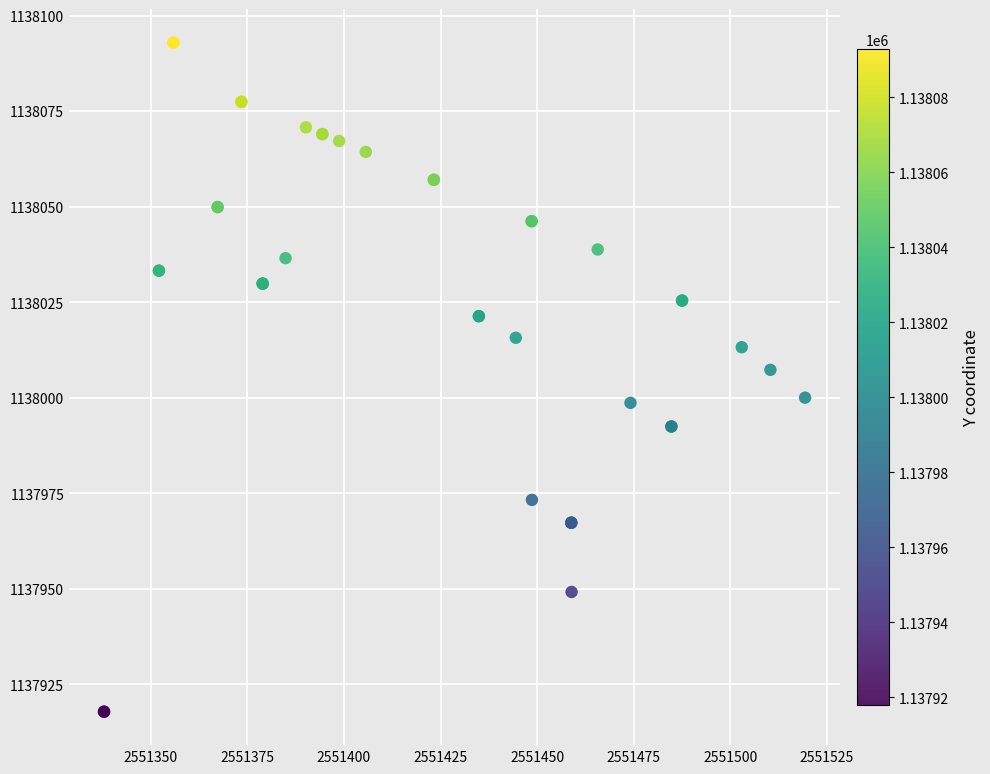

What Y value in the scatter plot is closest to 1138005?

1138007.3